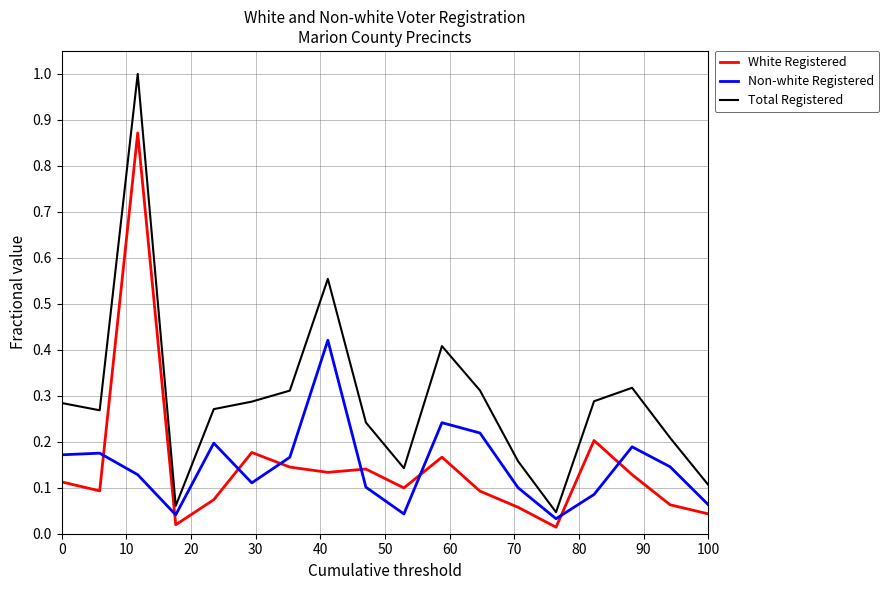

Which series has the largest total across all categories?

Total Registered